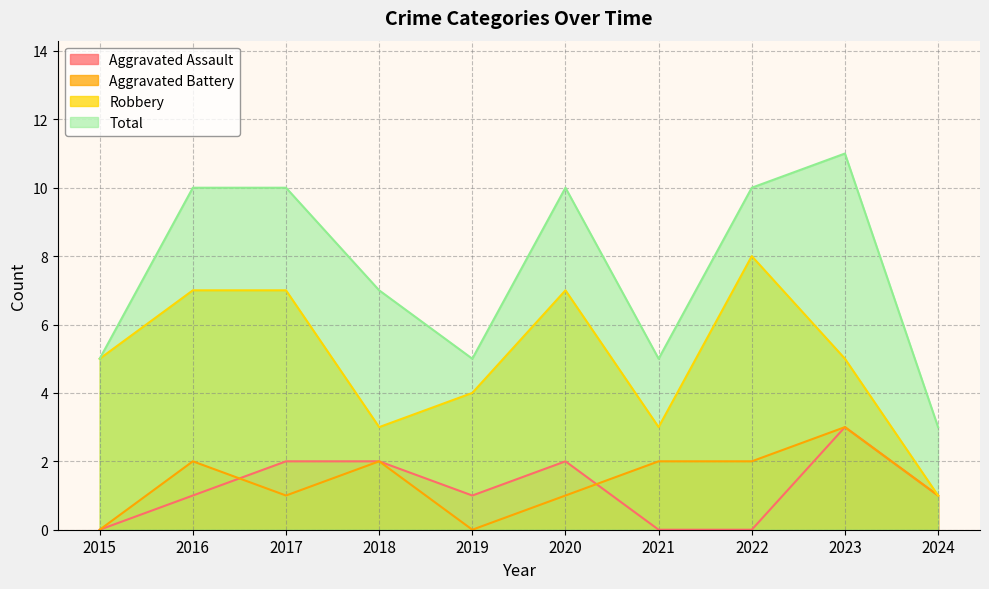

What is the approximate value of Total at 2016?

10